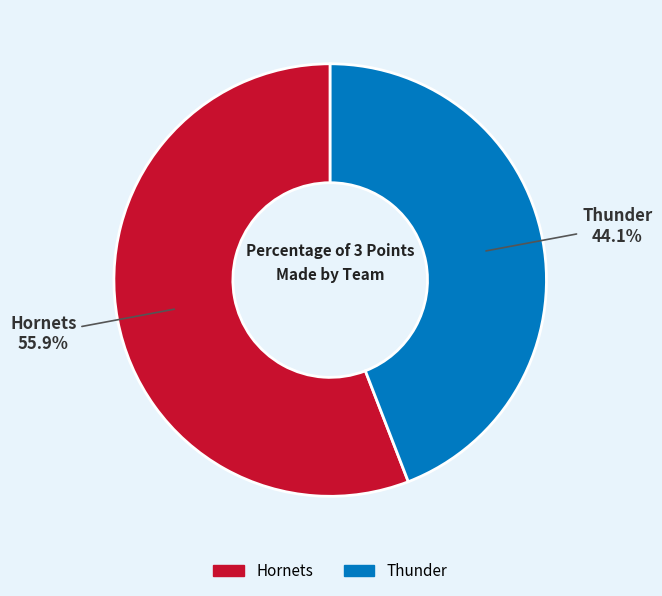

Between Hornets and Thunder, which is larger?

Hornets